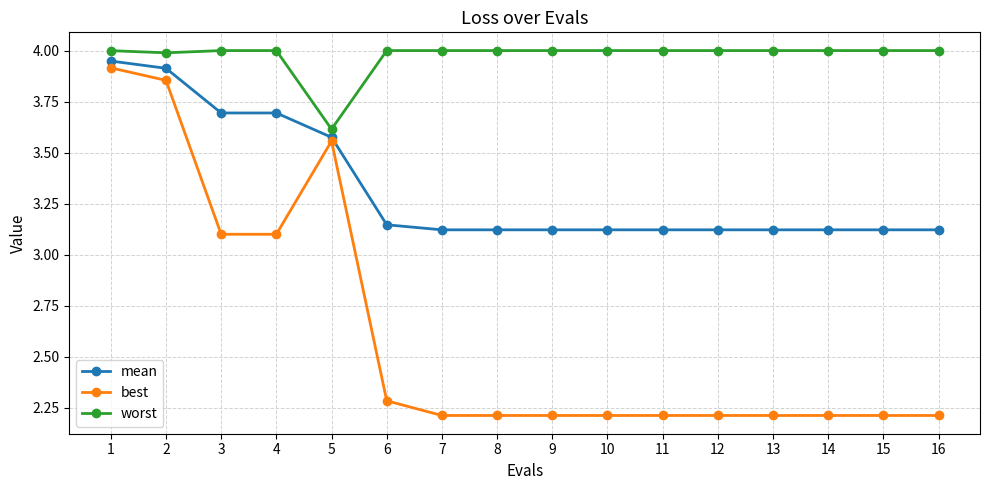

True or false: mean and best cross at least once.

False